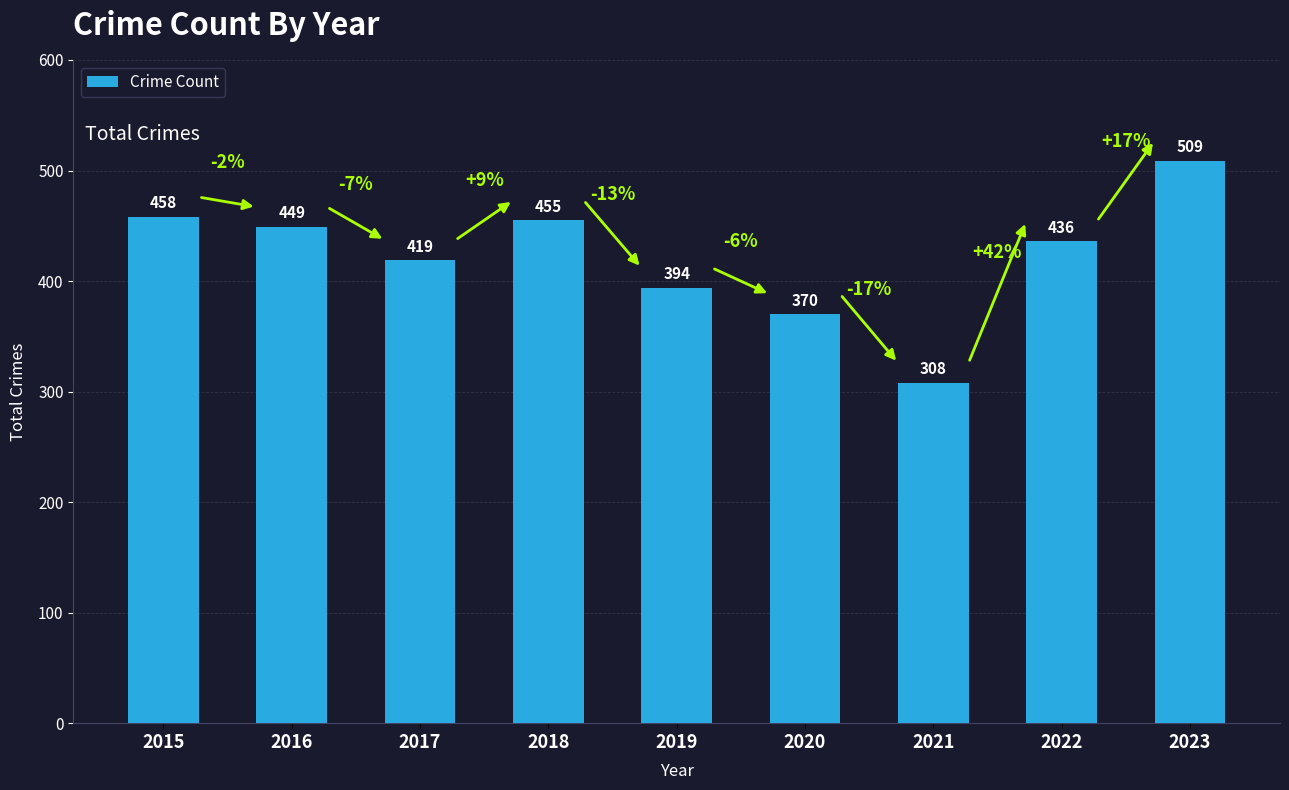

What is the minimum value shown in the chart?

308